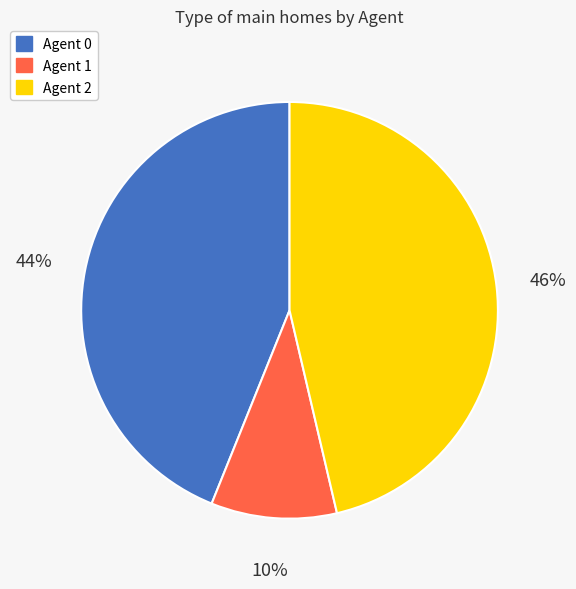

Is there any slice that represents more than half of the pie?

No